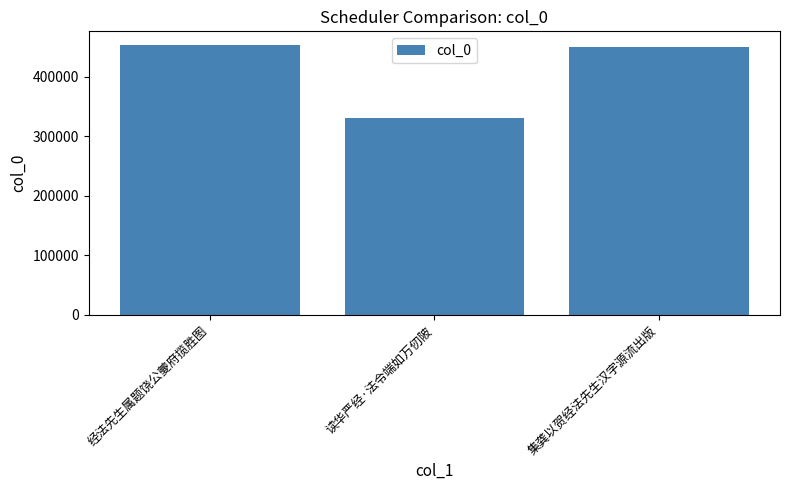

How many bars are there in total?

3